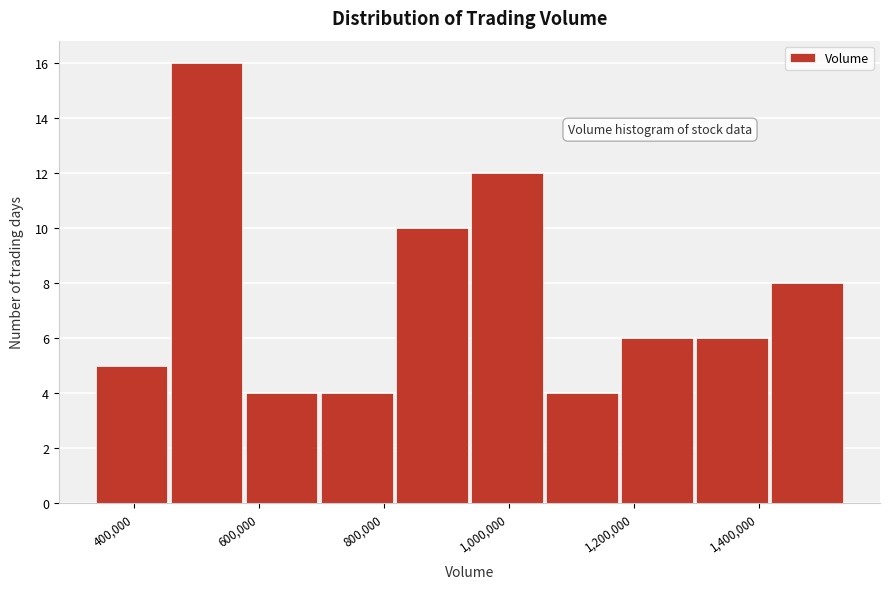

Reading left to right, list every bar in this chart as the range it spans on the x-axis followed by its height. Neither the bar edges nor the heights are printed on the chart, so give them approximately, as read against the axes.

340000 to 460000: 5
460000 to 580000: 16
580000 to 700000: 4
700000 to 820000: 4
820000 to 940000: 10
940000 to 1060000: 12
1060000 to 1180000: 4
1180000 to 1300000: 6
1300000 to 1420000: 6
1420000 to 1540000: 8